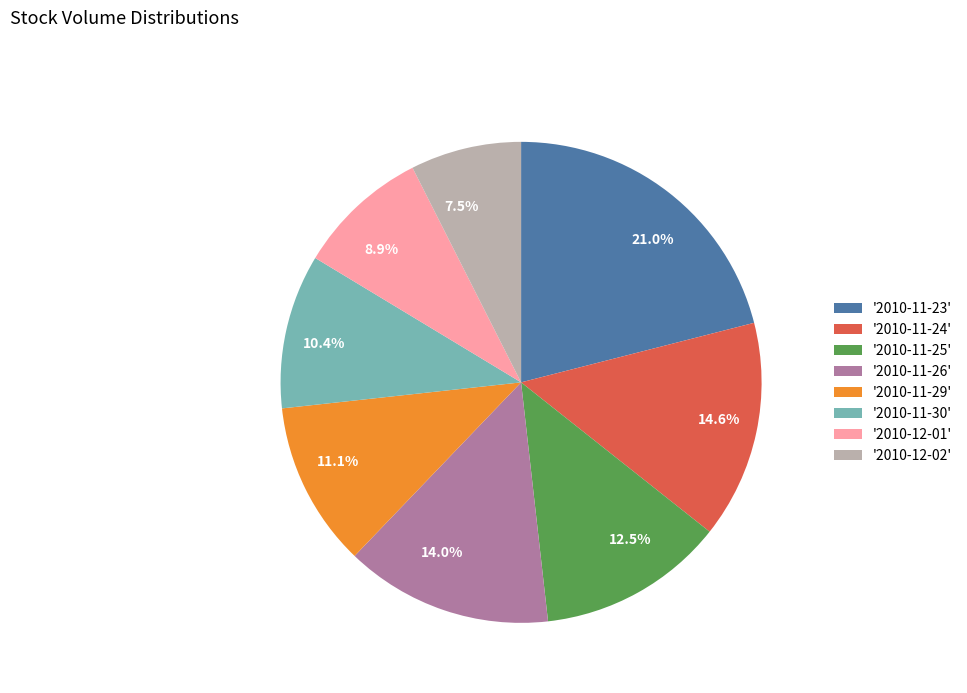

Is the sum of 14.0% and 11.1% greater than half?

No